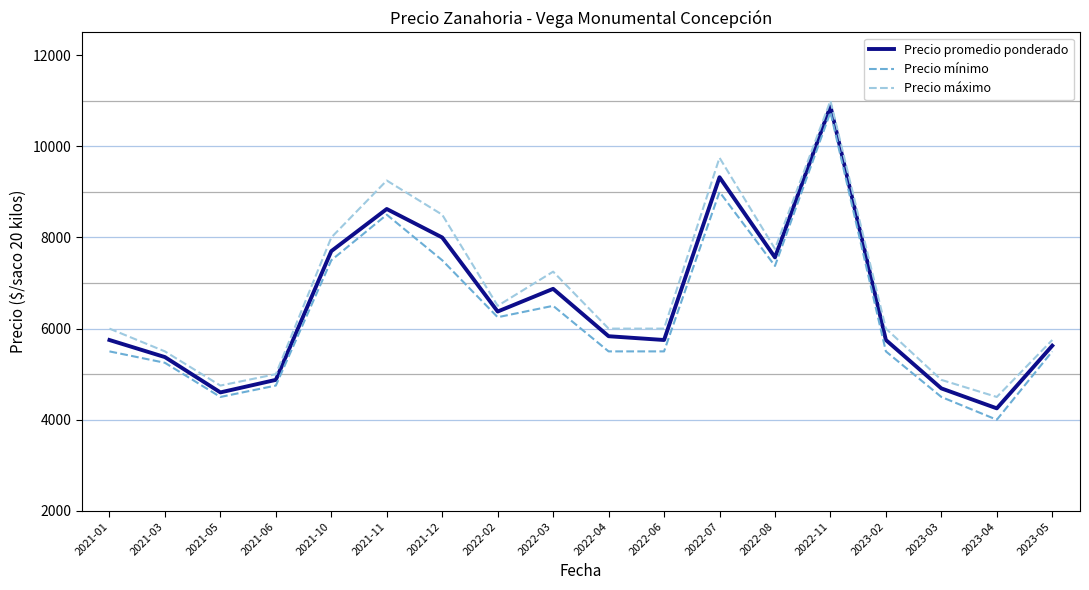

What is the maximum value for Precio mínimo?

10750